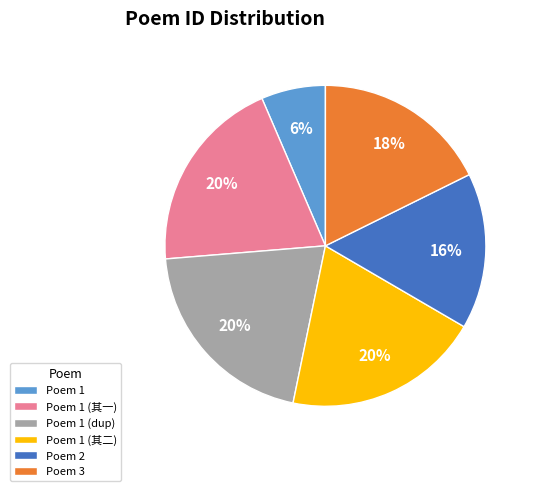

Count the number of slices in the pie.

6